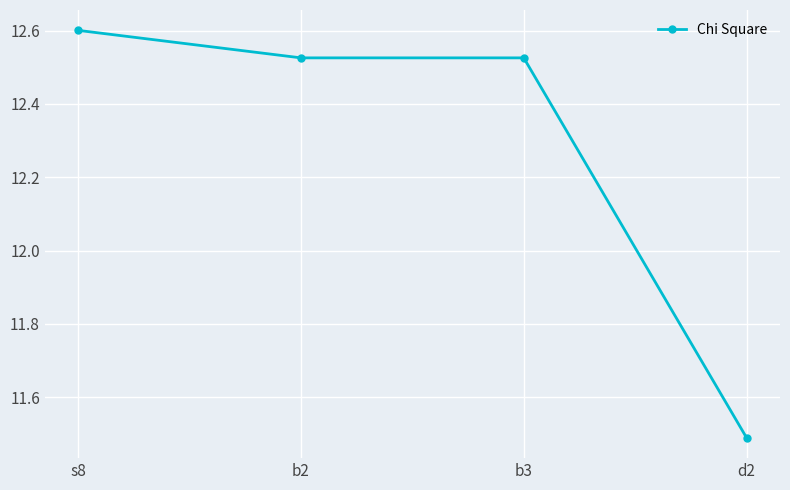

What is the greatest value displayed?

12.6